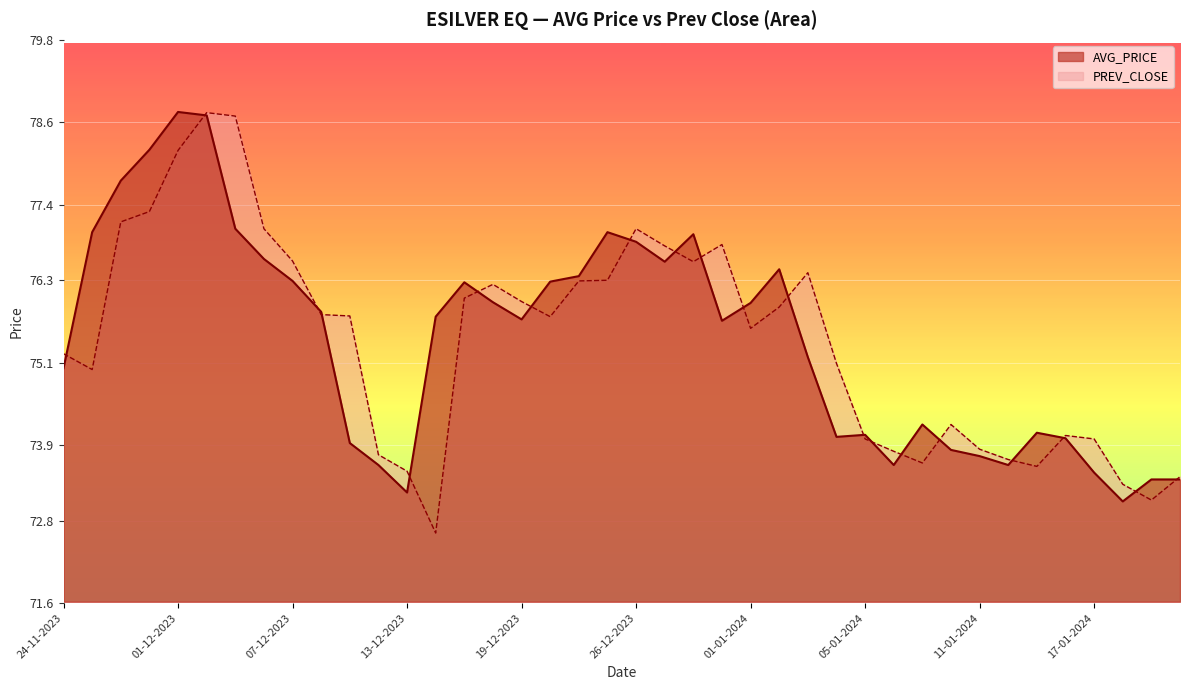

After their last crossing, which series has the higher values: PREV_CLOSE or AVG_PRICE?

PREV_CLOSE